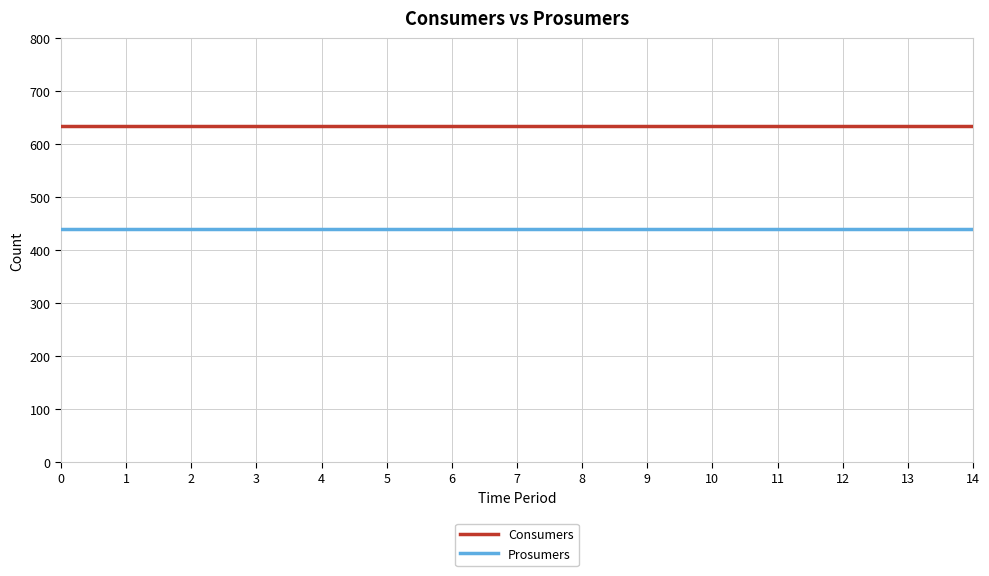

True or false: Prosumers and Consumers intersect in this chart.

False